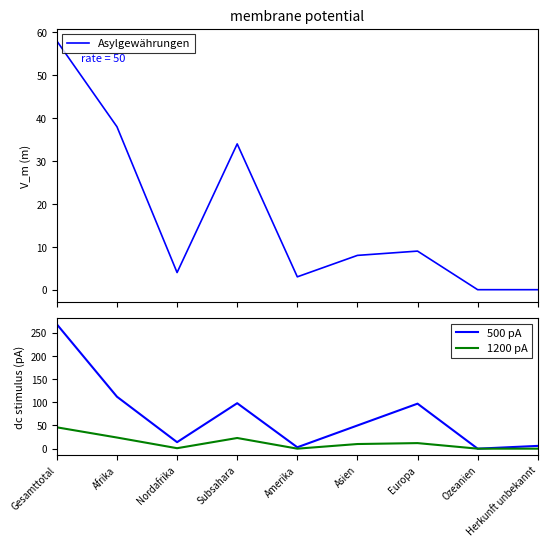

What is the spread (max minus min) of values at Europa?

88